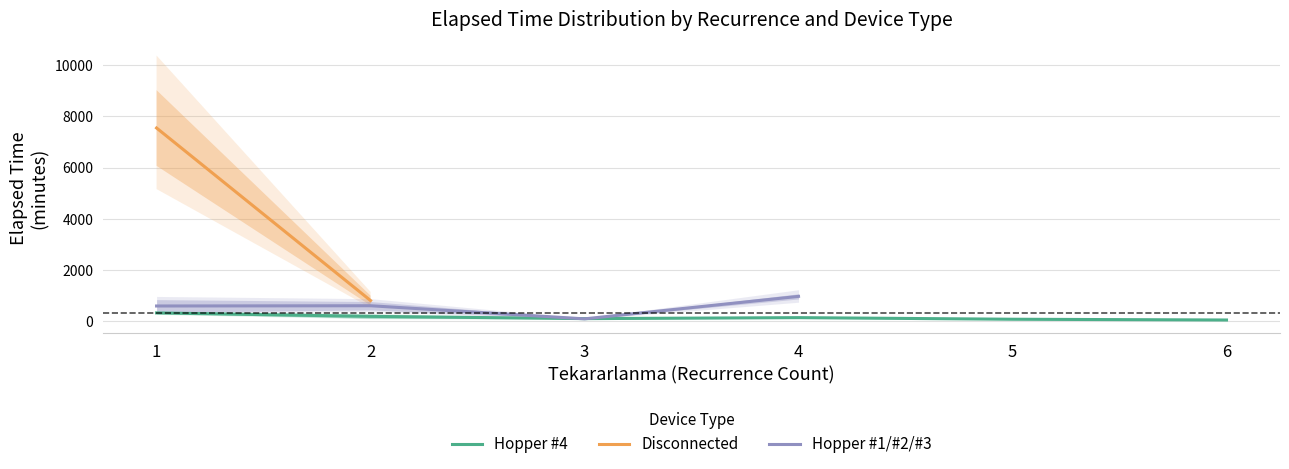

How many data points in Hopper #1/#2/#3 are less than 960?

3